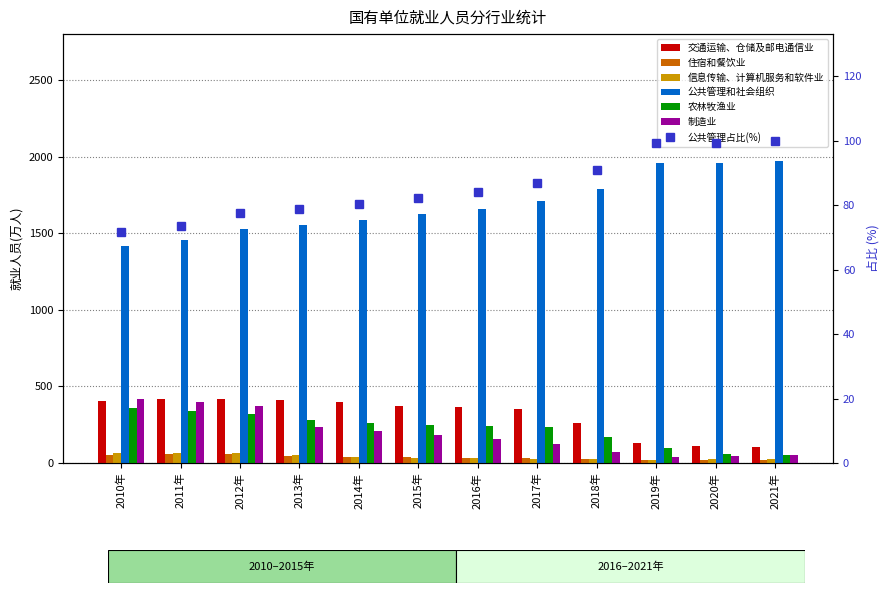

What is the difference between the highest and lowest values at 2011年?

1396.4